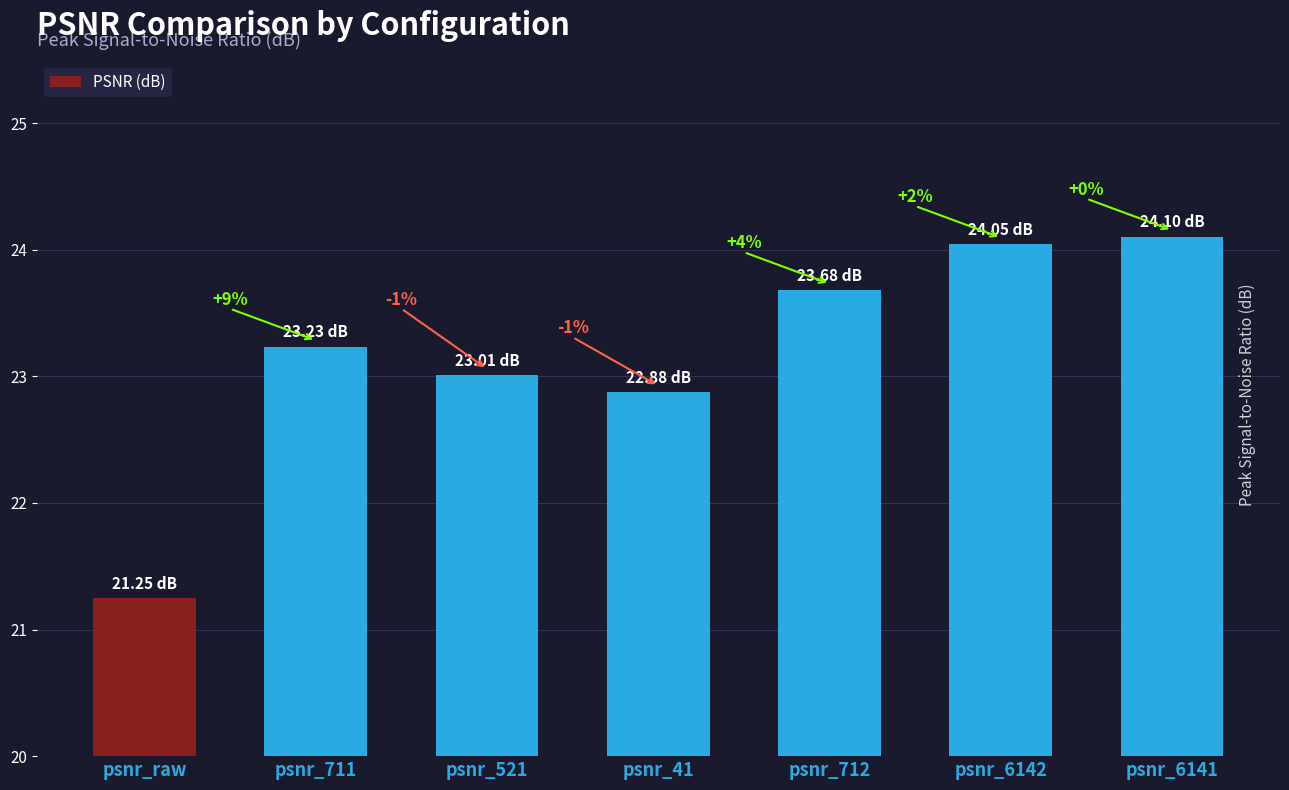

What is the label of the 1st bar from the left?

psnr_raw